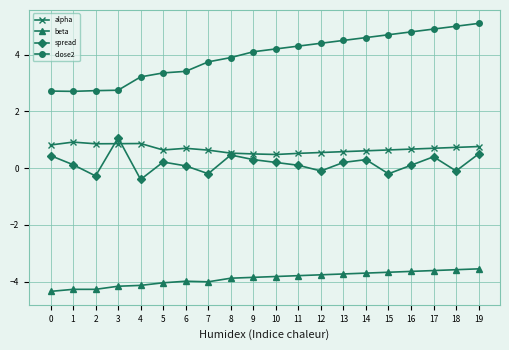

Rank the series by their maximum value, from lowest to highest.

beta, alpha, spread, close2